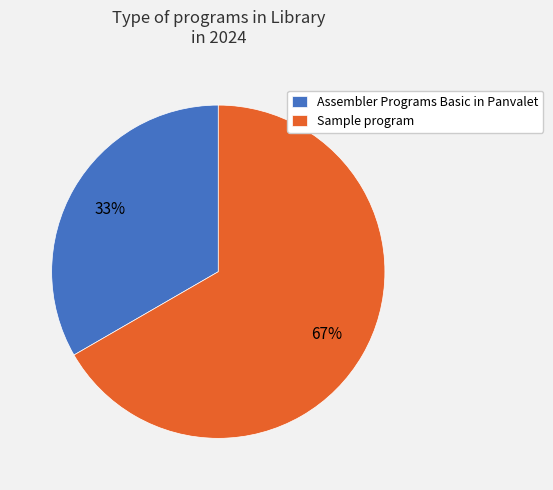

To the nearest percent, what is the average slice percentage?

50%